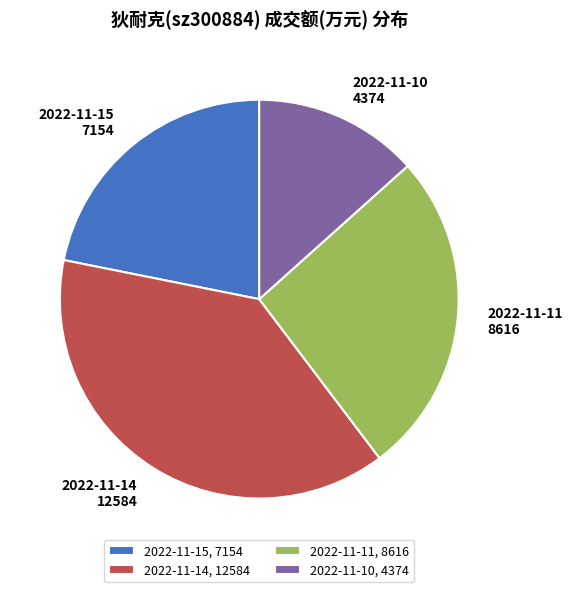

Does any single category account for the majority?

No